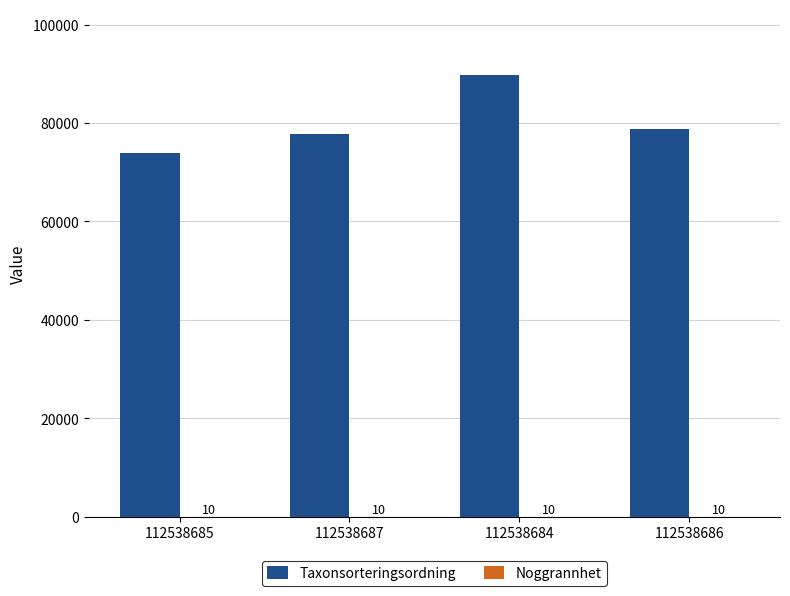

Where does the Taxonsorteringsordning series first go above 78809?

112538684